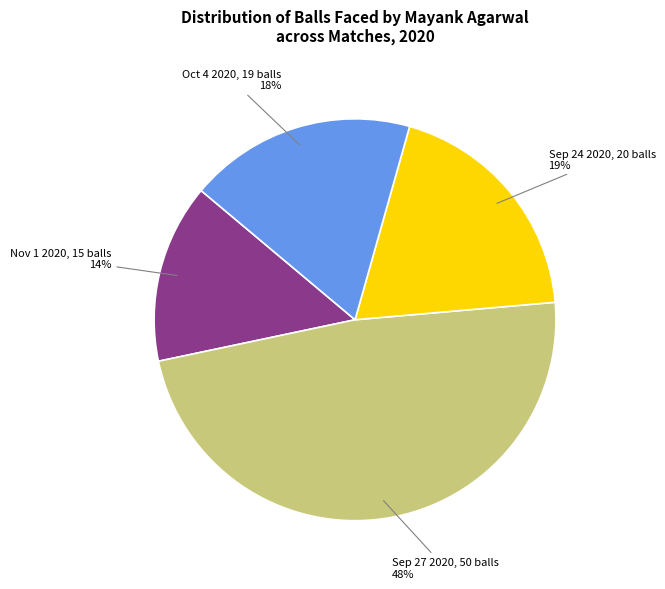

Rank the categories by value from lowest to highest.

Nov 1 2020, Oct 4 2020, Sep 24 2020, Sep 27 2020